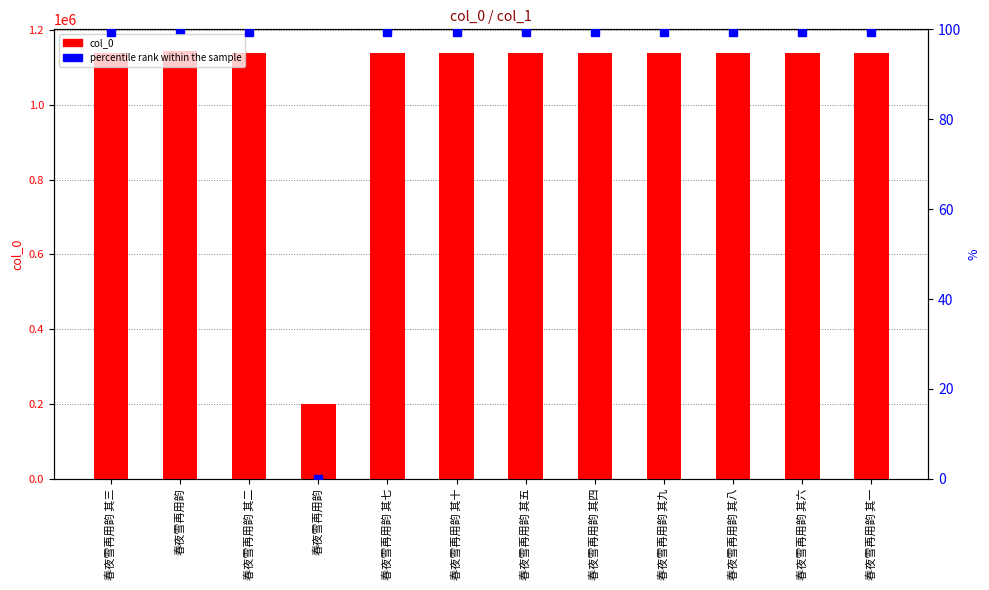

Which series has the largest range (max minus min)?

col_0